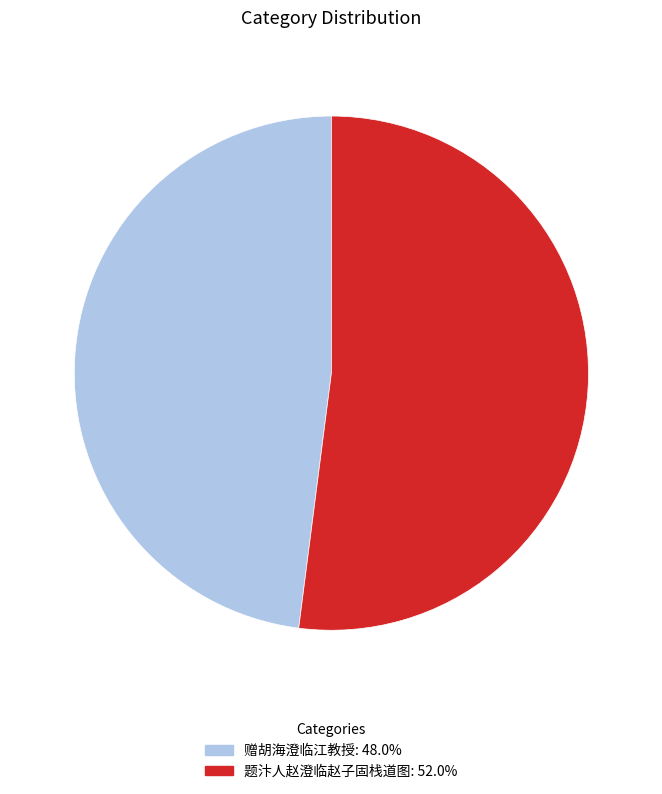

Does 赠胡海澄临江教授 represent more than half of the total?

No